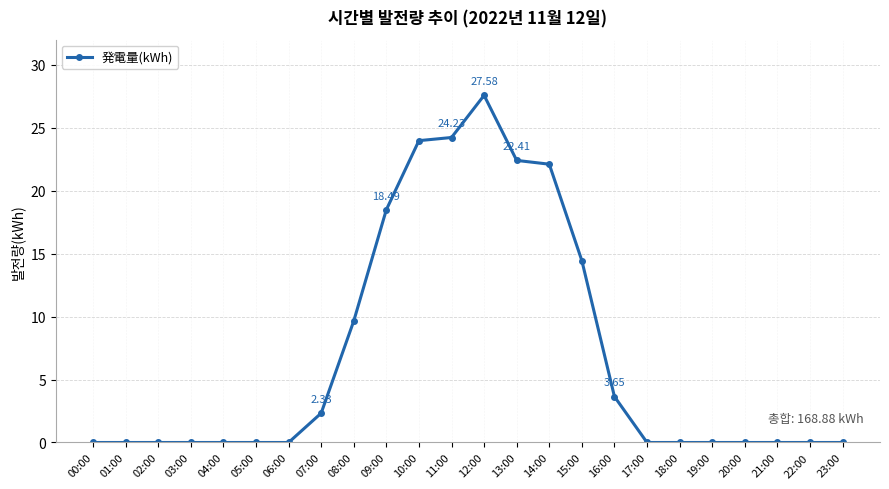

What is the difference between the values at 09:00 and 19:00?

18.5